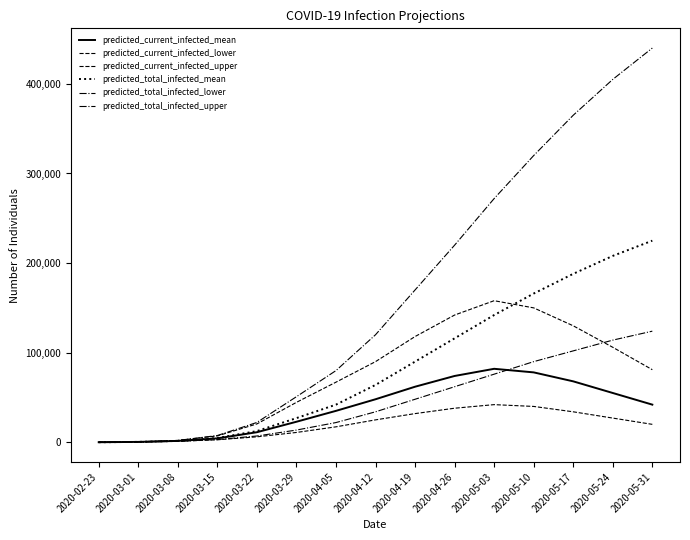

Does the chart have visible grid lines?

No